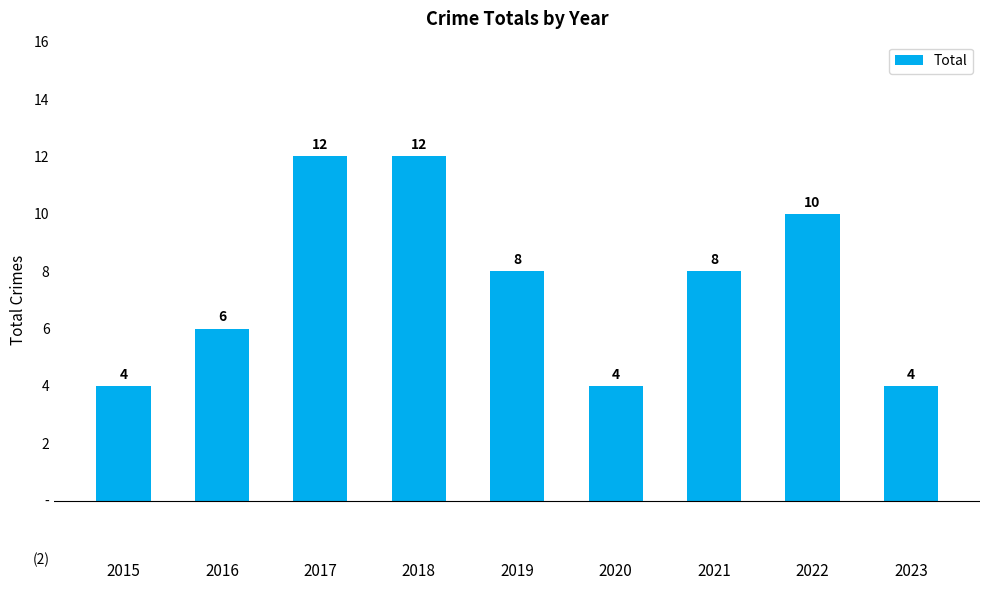

List the labels in order of value, largest first.

2017, 2018, 2022, 2019, 2021, 2016, 2015, 2020, 2023